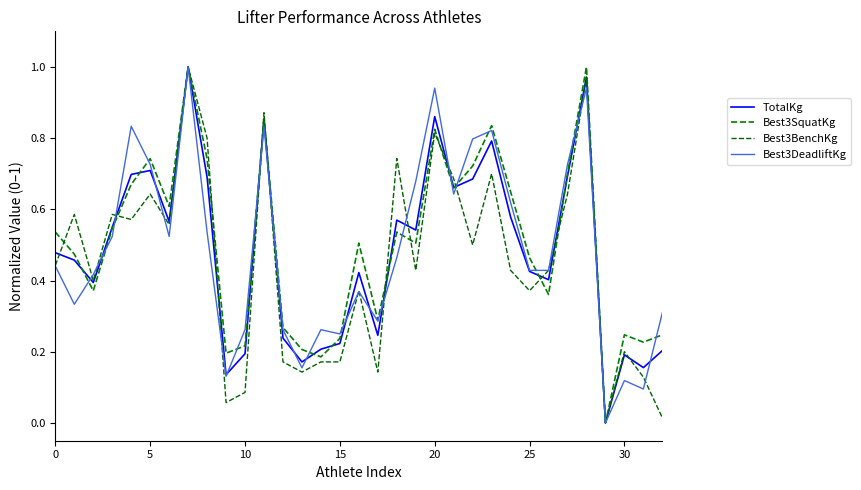

What is the difference between the second highest and minimum values in the Best3SquatKg series?

1.0